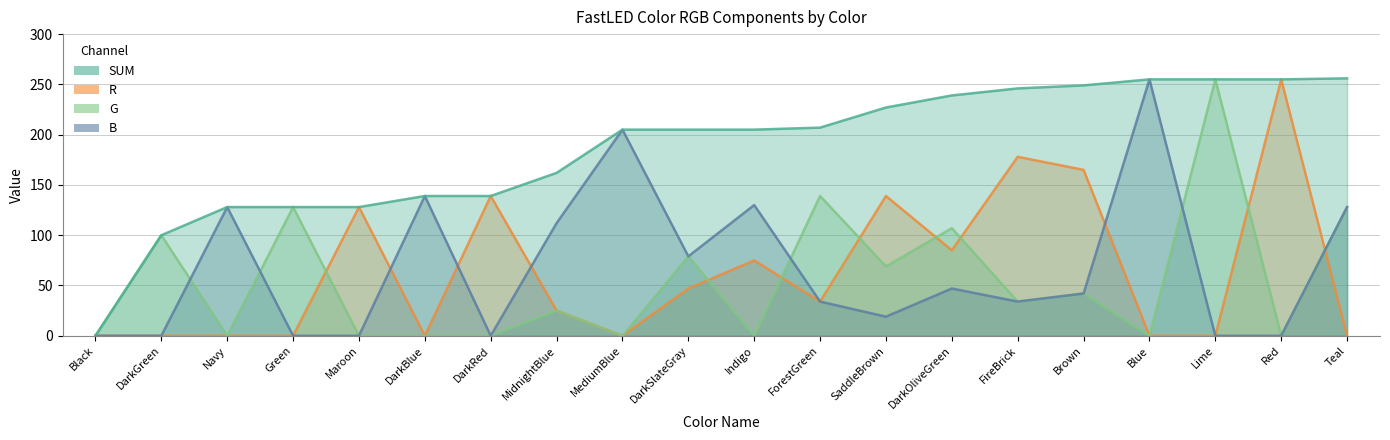

At which category is the sum across all series the highest?

Teal